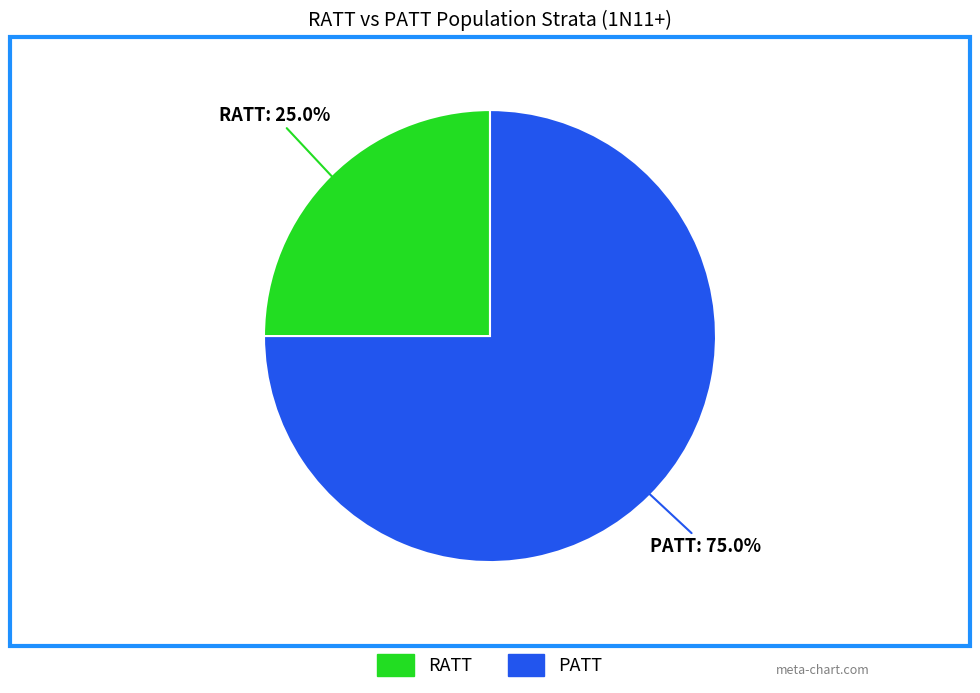

How many segments does this pie chart have?

2